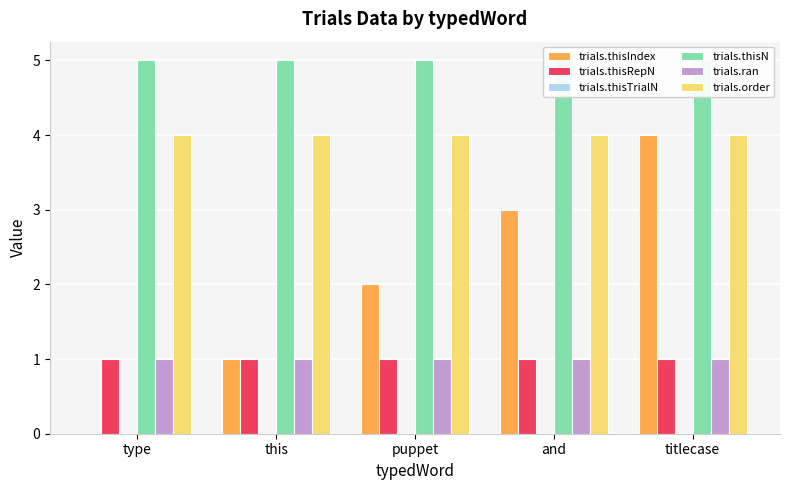

What is the average value of the trials.order series?

4